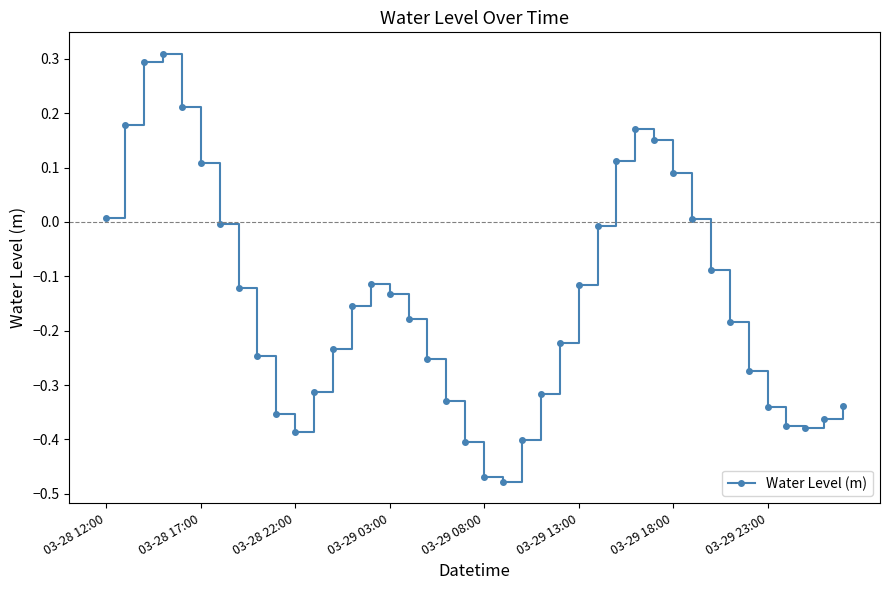

What is the difference between the maximum and minimum values?

0.8